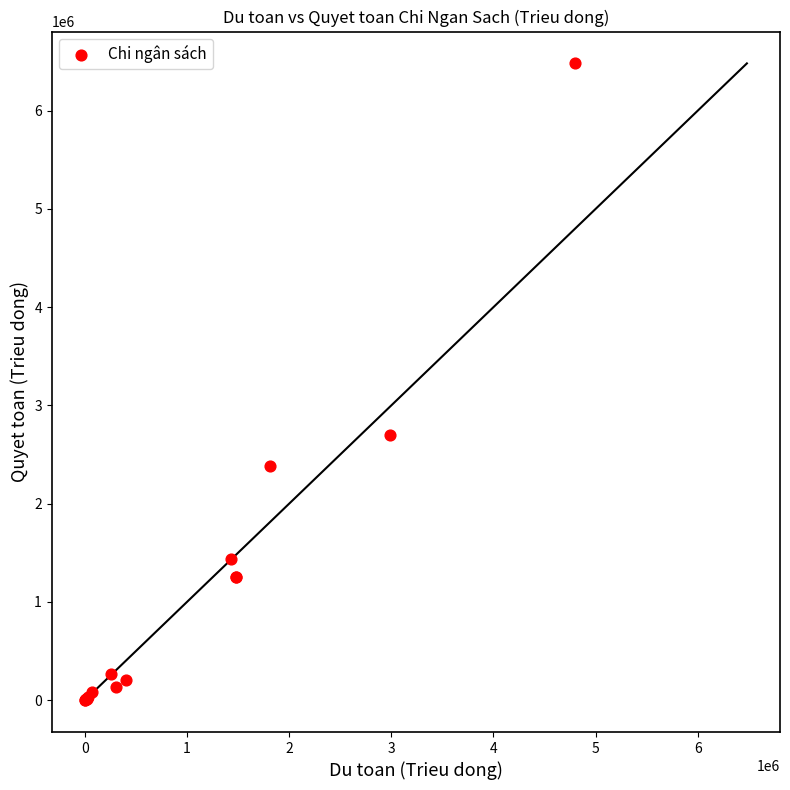

What Y value in the scatter plot is closest to 3240378?

2694626.8